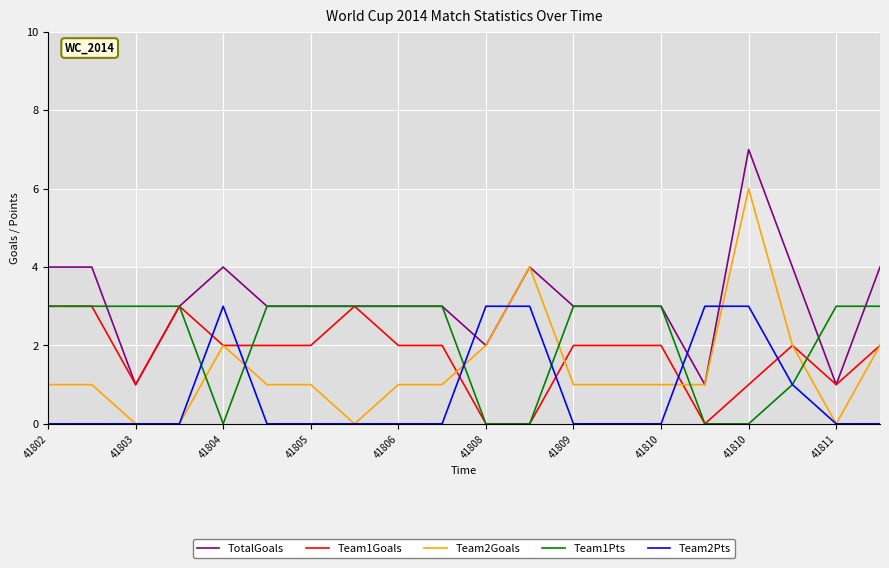

Which series has the largest total across all categories?

TotalGoals